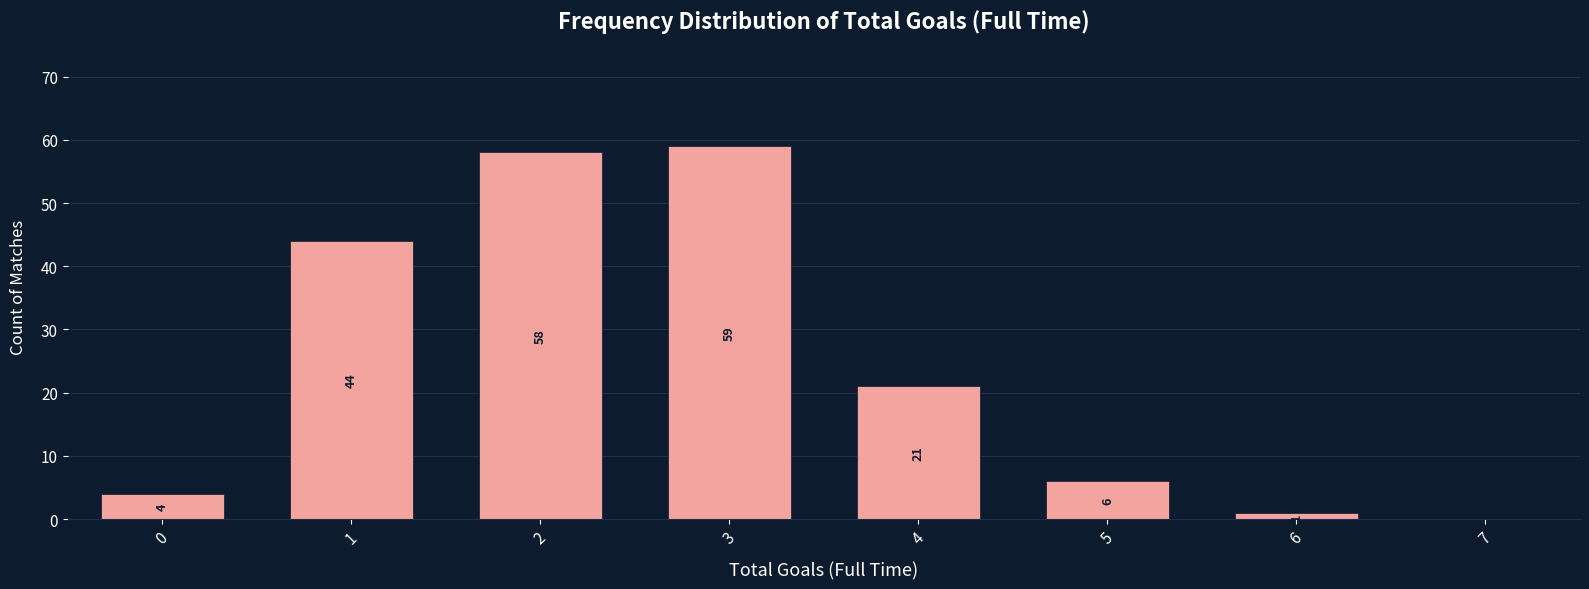

Reading left to right, extract all data points from this chart.

0=4	1=44	2=58	3=59	4=21	5=6	6=1	7=0